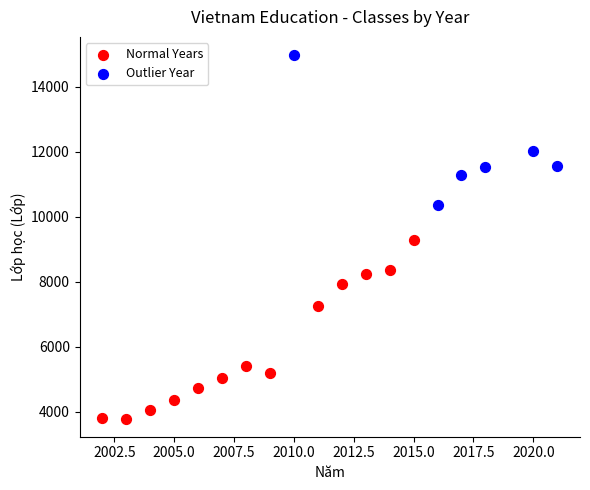

Which series contains the highest Y value?

Outlier Year